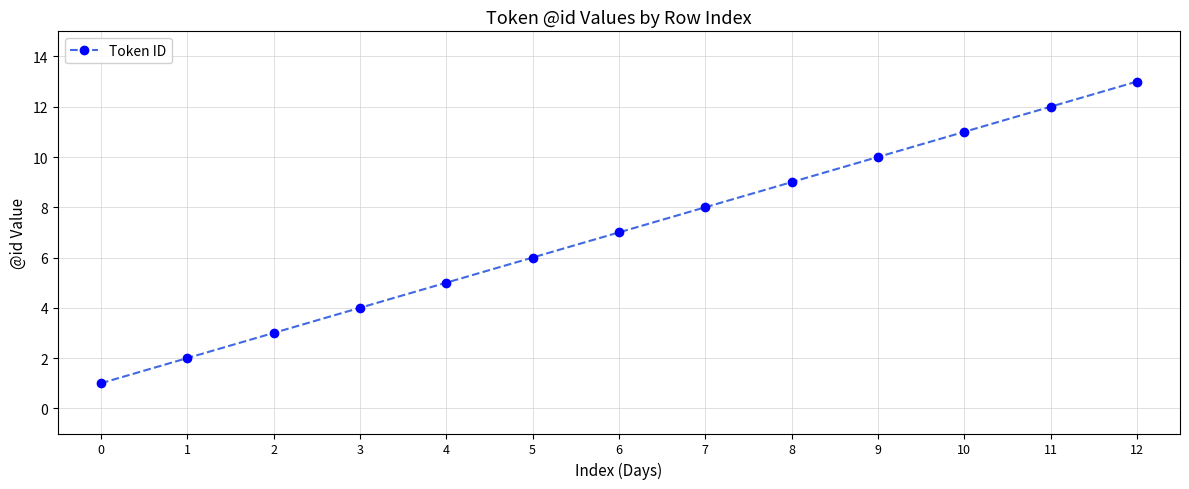

What is the change in value from 1 to 12?

+11